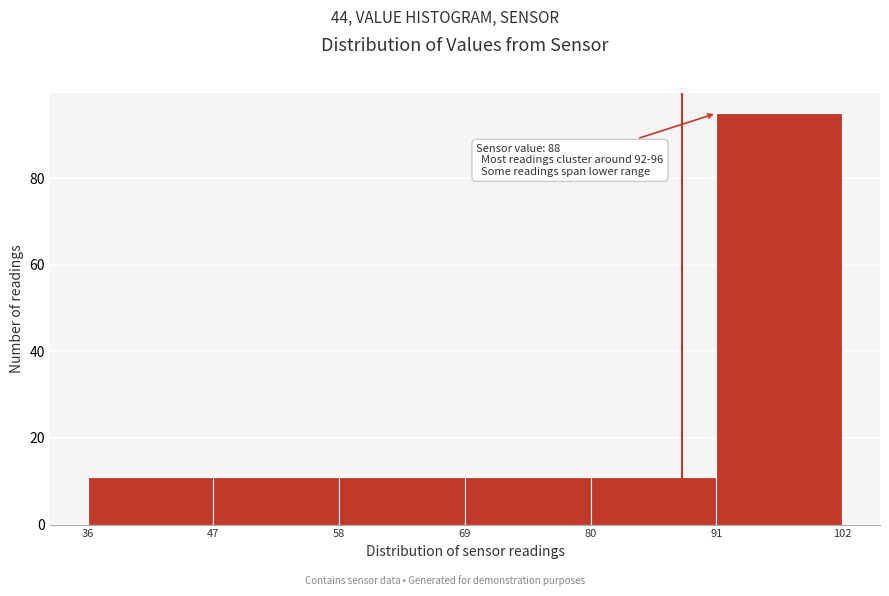

Over which range of the x-axis is the bar tallest?

91 to 102